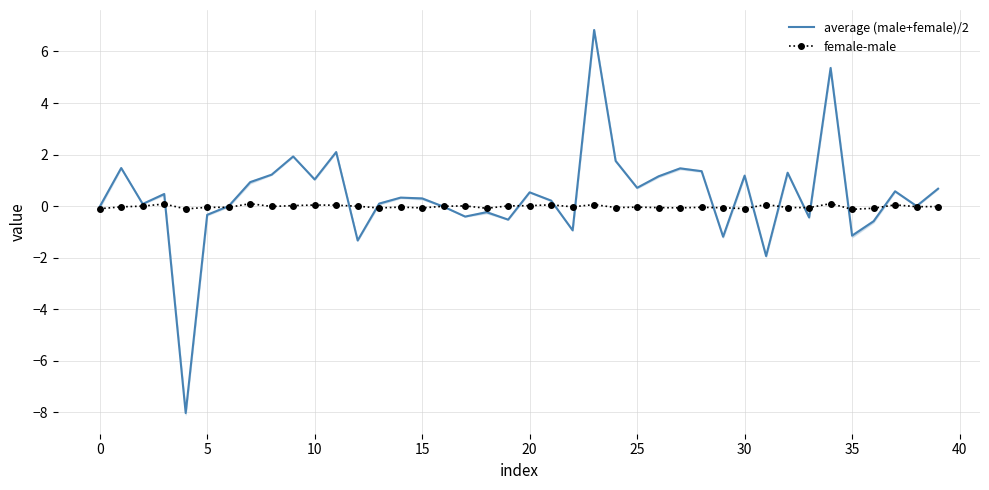

List the series in order of their peak value, lowest first.

female-male, average (male+female)/2